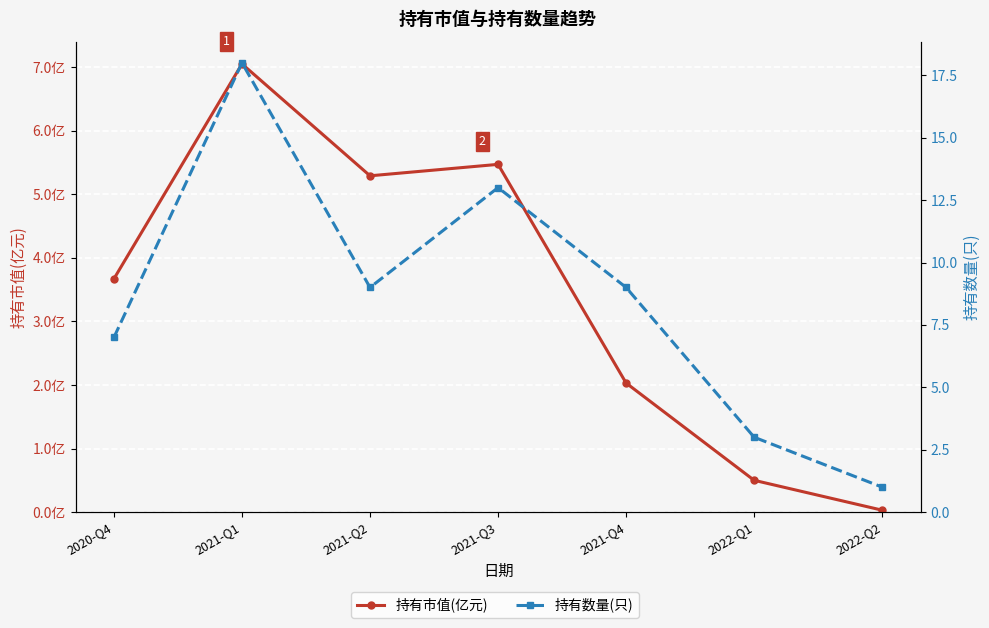

At which category does the chart reach its peak across all series?

2021-Q1